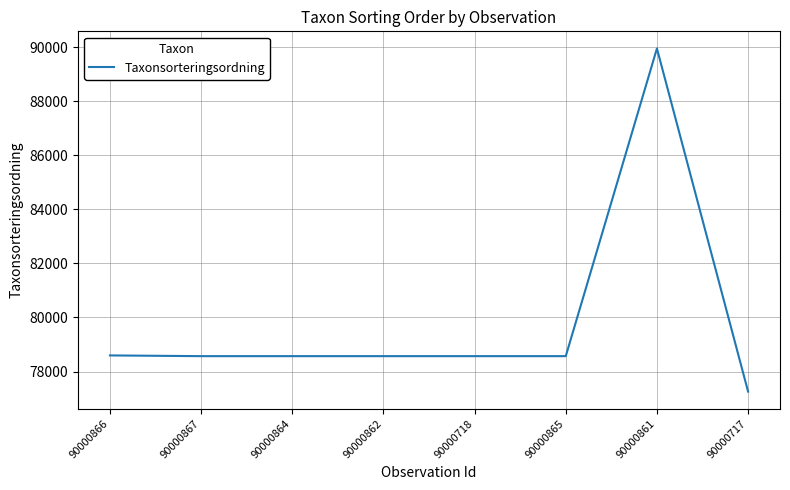

The chart shows a value of 54182 at 90000862. True or false?

False